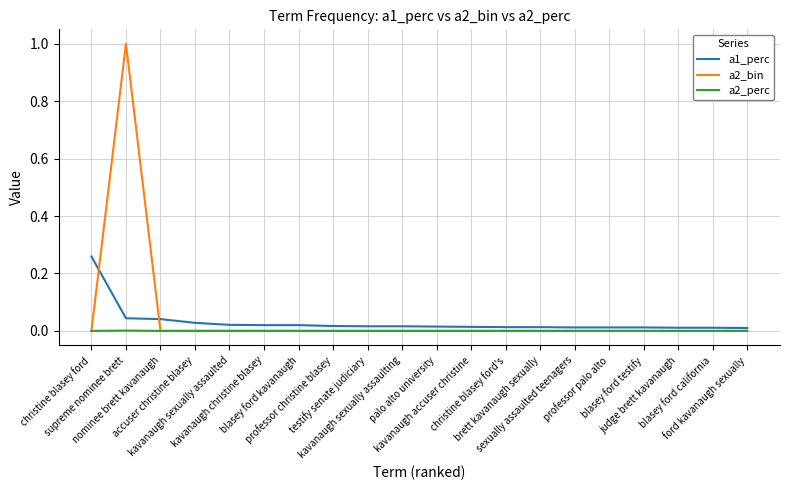

Which series has the largest range (max minus min)?

a2_bin